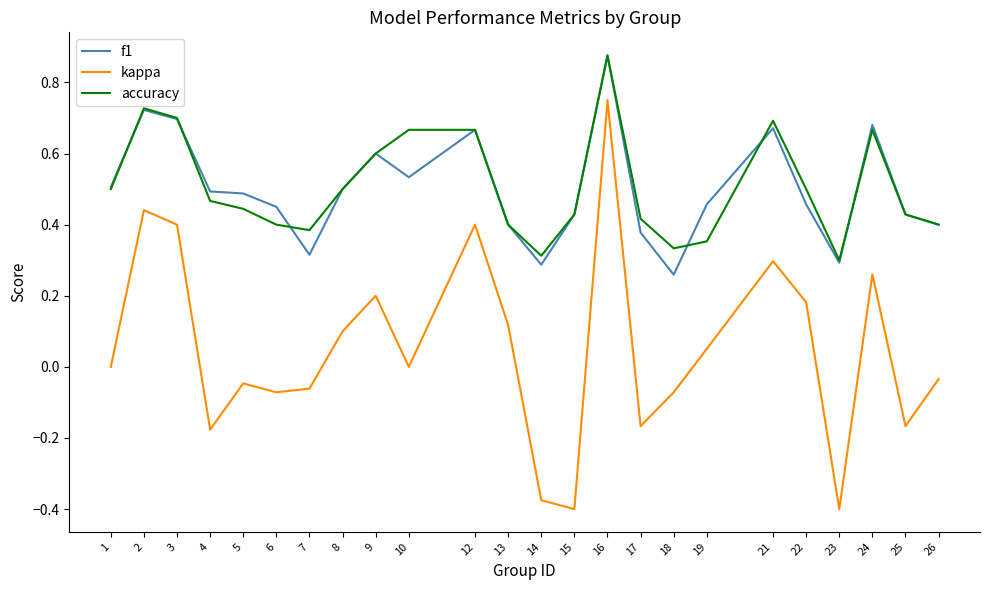

At which label does f1 reach its minimum?

18